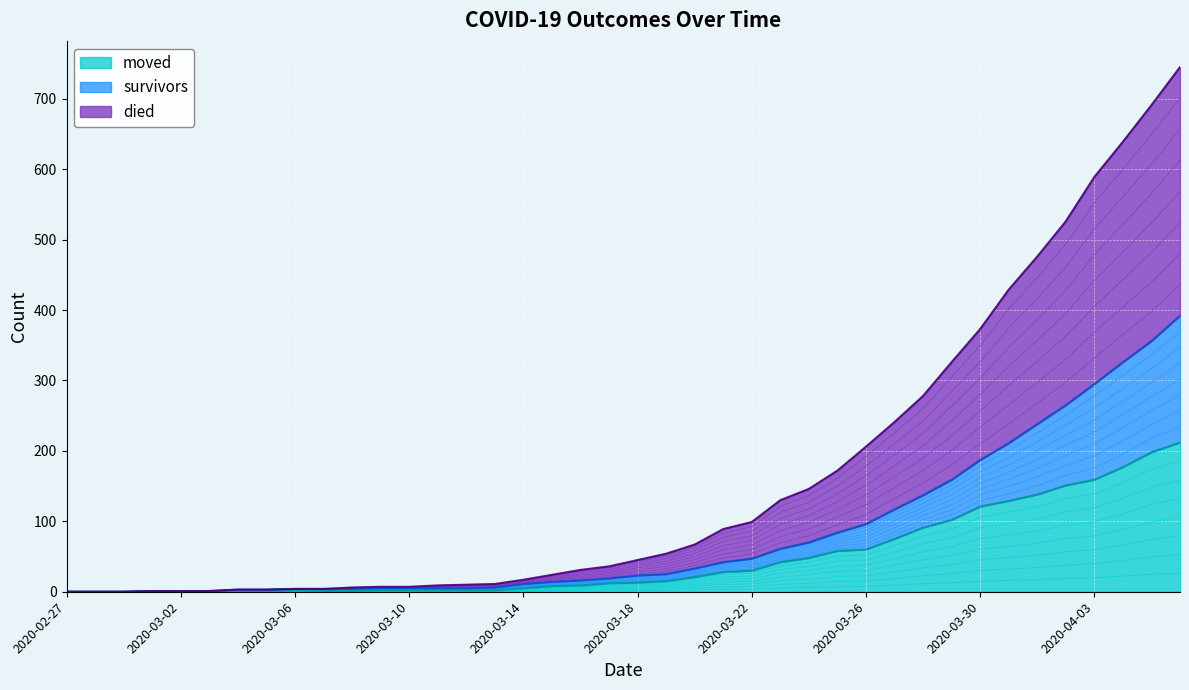

At how many categories does at least one series exceed 418?

7